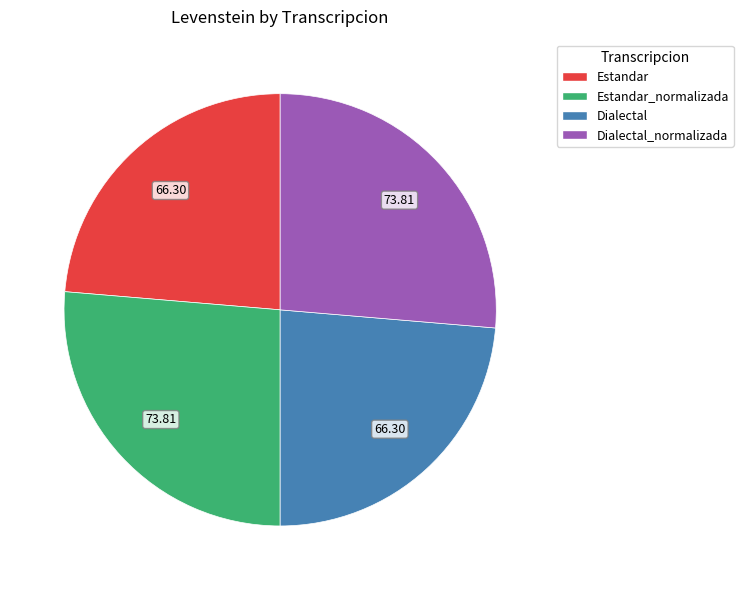

Which has a higher value, Estandar_normalizada or Dialectal?

Estandar_normalizada